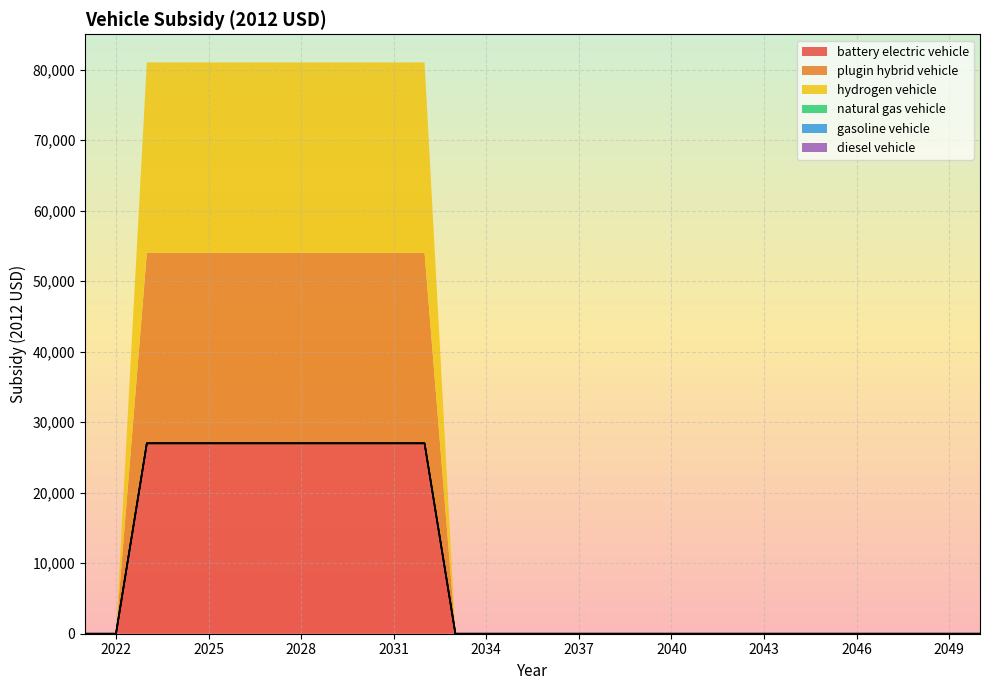

Which series has the largest total across all categories?

battery electric vehicle